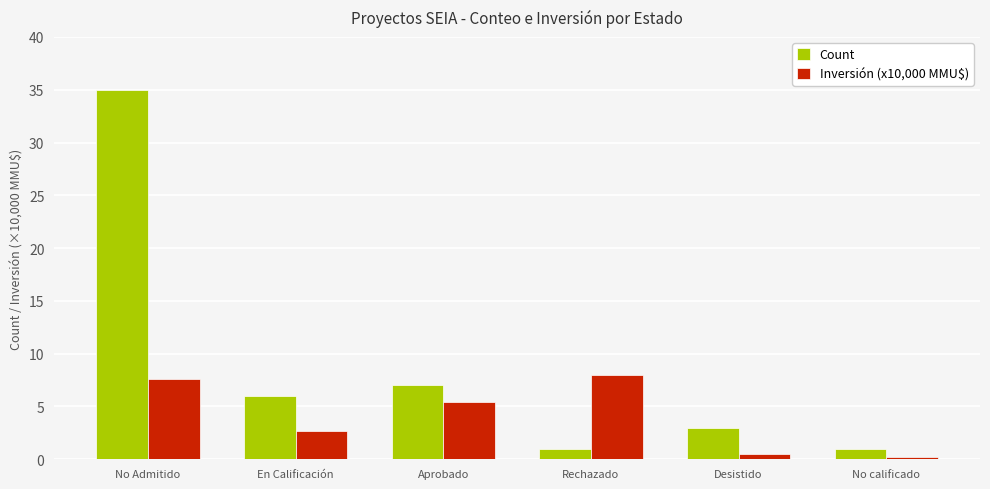

What is the maximum value shown in the chart?

35.0